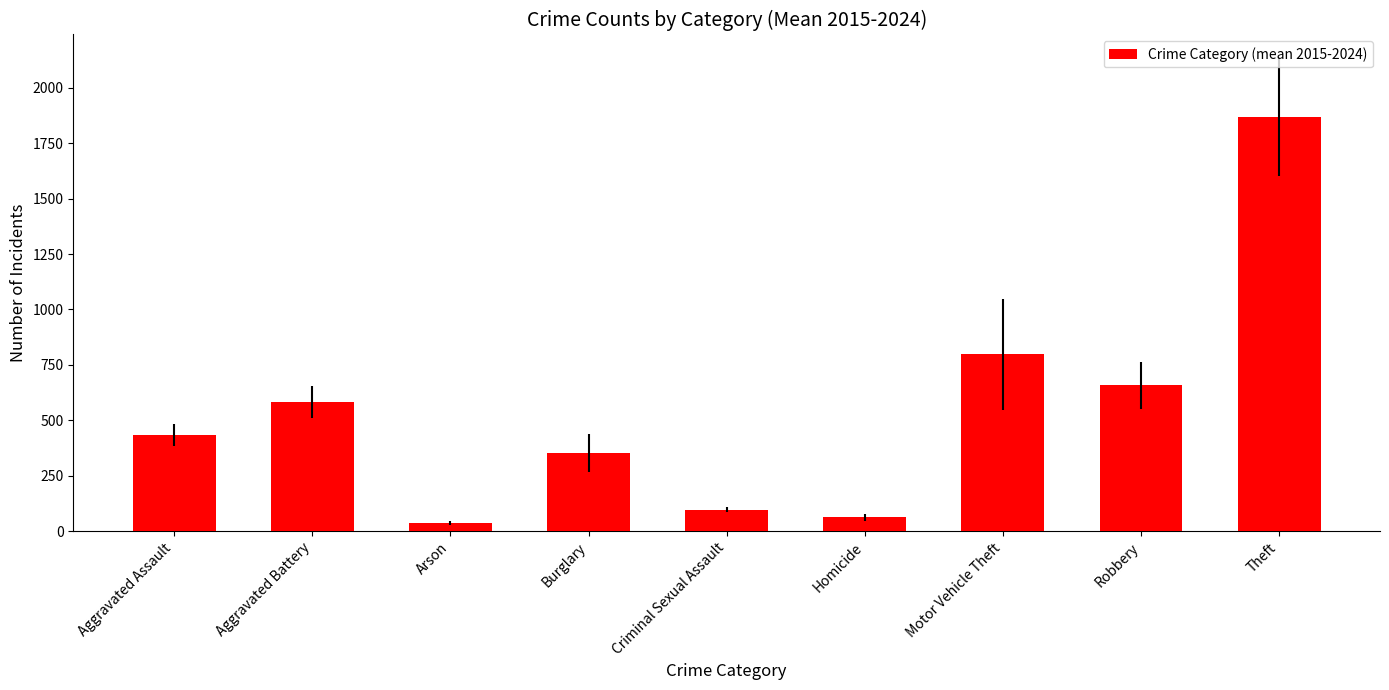

Reading right to left, transcribe all the data shown in this chart.

1867.6	657.8	797.3	62.4	96.9	352.0	36.4	583.0	432.2